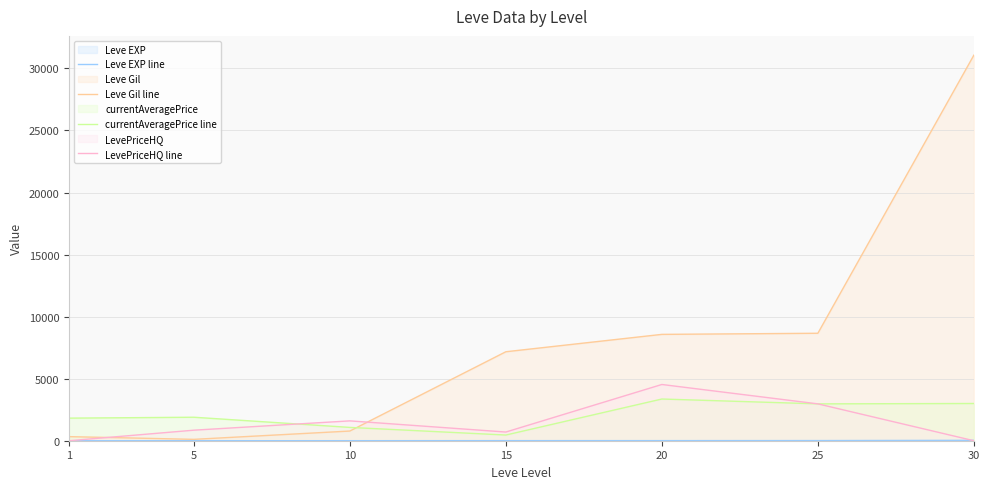

What are all the series names shown in the legend?

Leve EXP line, Leve Gil line, currentAveragePrice line, LevePriceHQ line